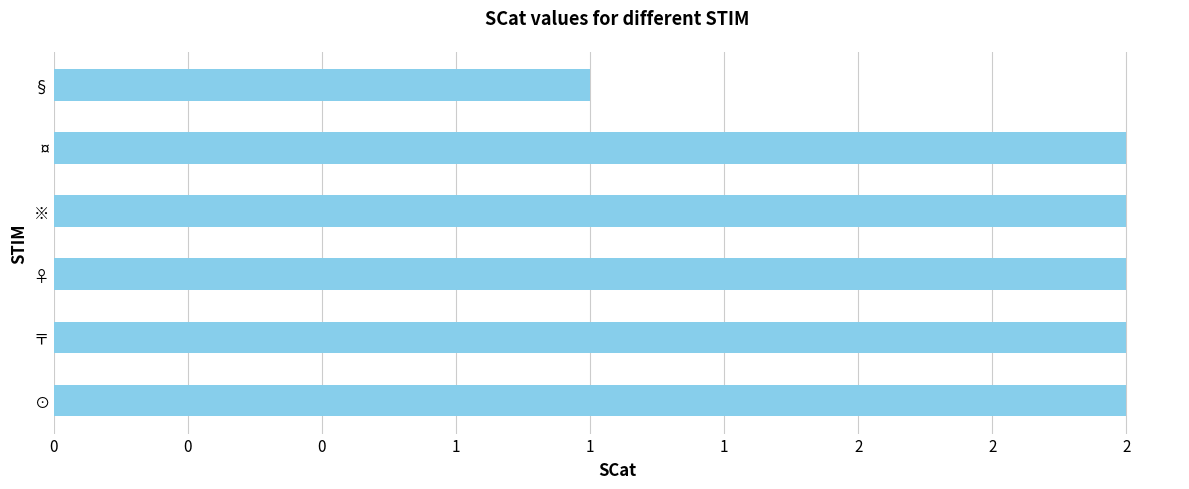

What is the average value?

2